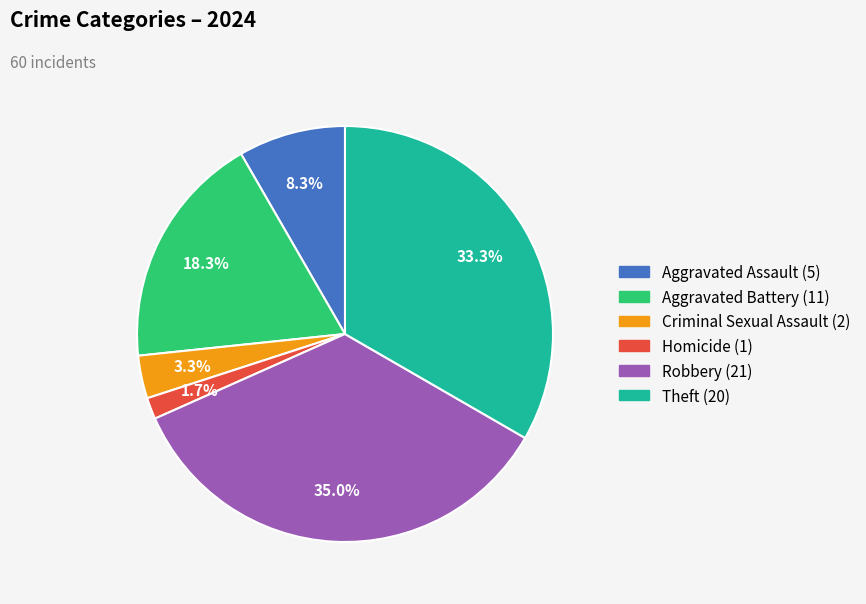

Does Robbery represent more than half of the total?

No